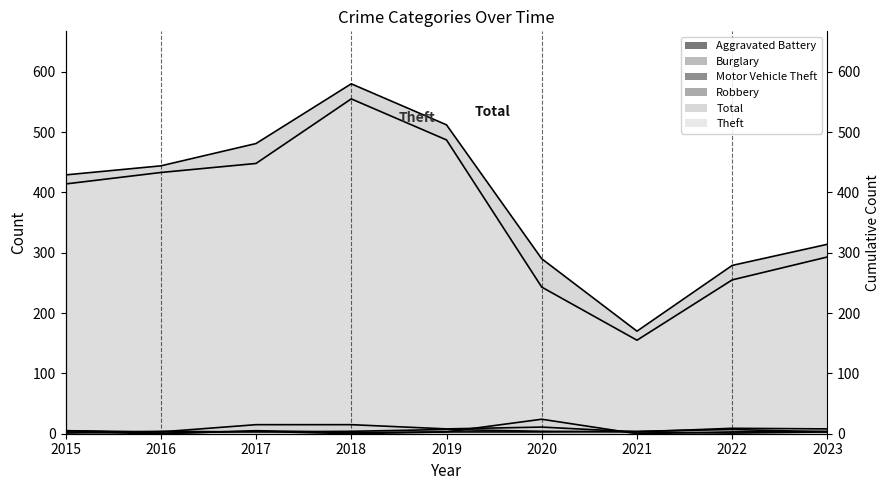

At which label does Theft first exceed 414?

2016